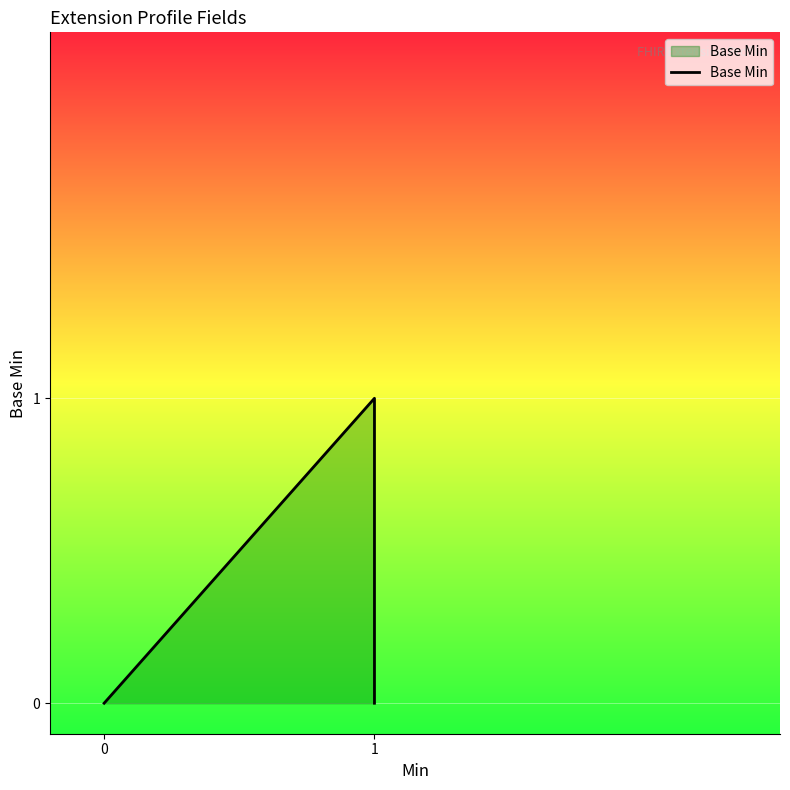

True or false: the data has more than 1 interior local peaks.

False